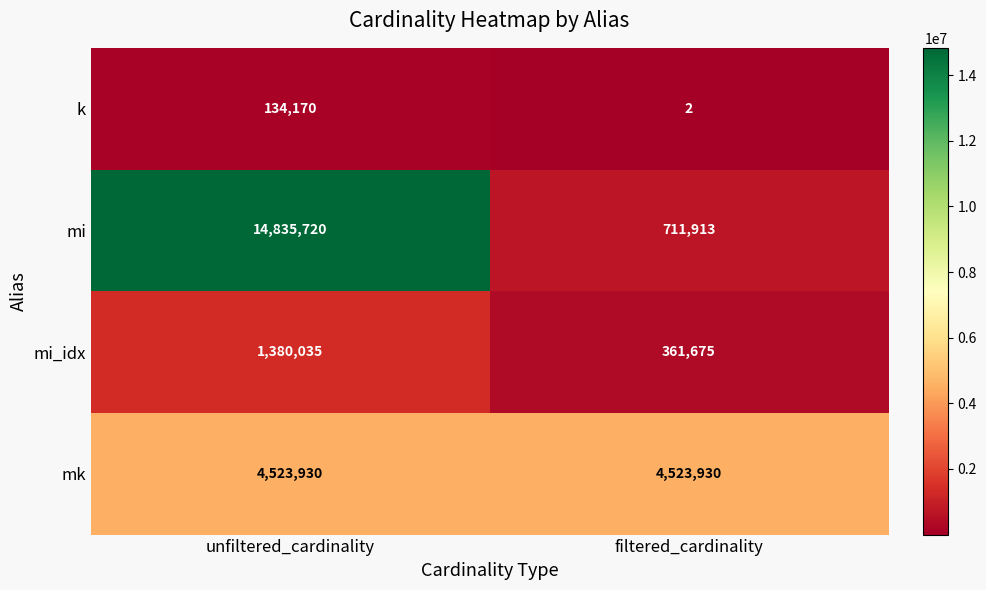

Reading left to right, list all the values displayed in this chart.

k: 134170	2
mi: 14835720	711913
mi_idx: 1380035	361675
mk: 4523930	4523930